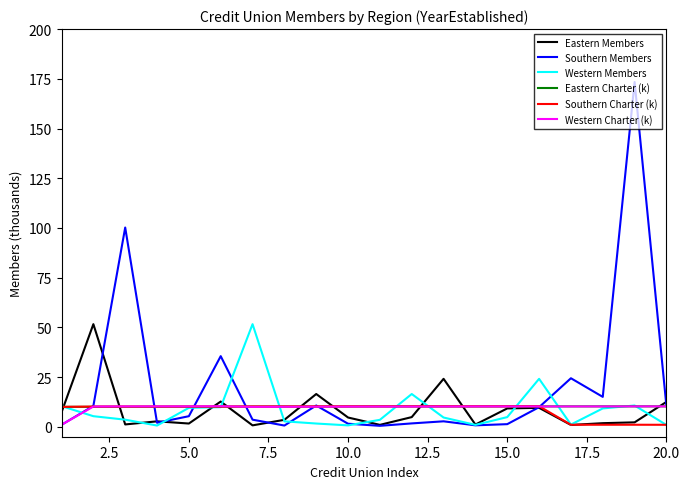

Which series has the widest spread of values?

Southern Members